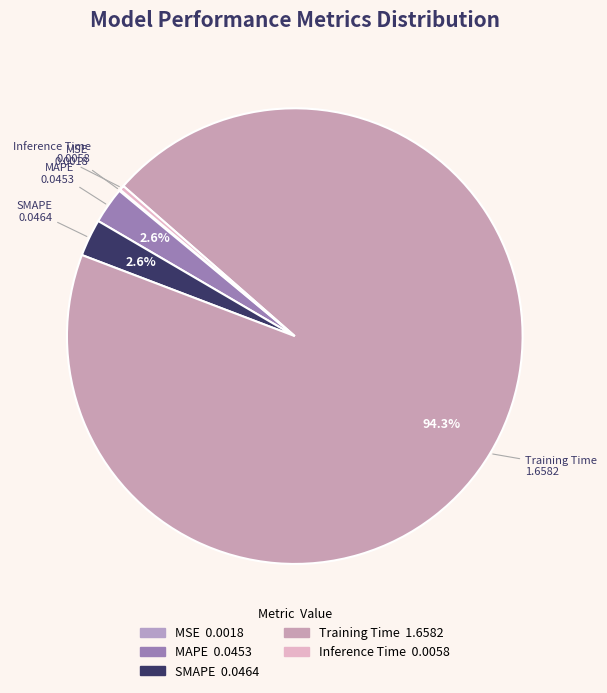

True or false: Training Time accounts for 94% of the total.

True